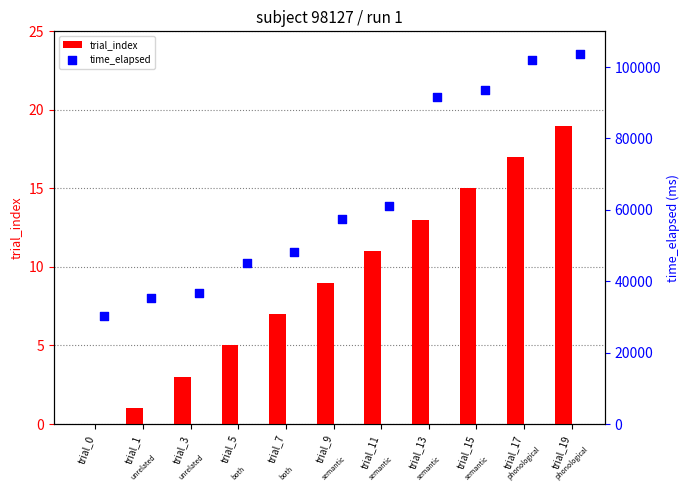

Is it true that trial_index equals 9 at trial_9?

True